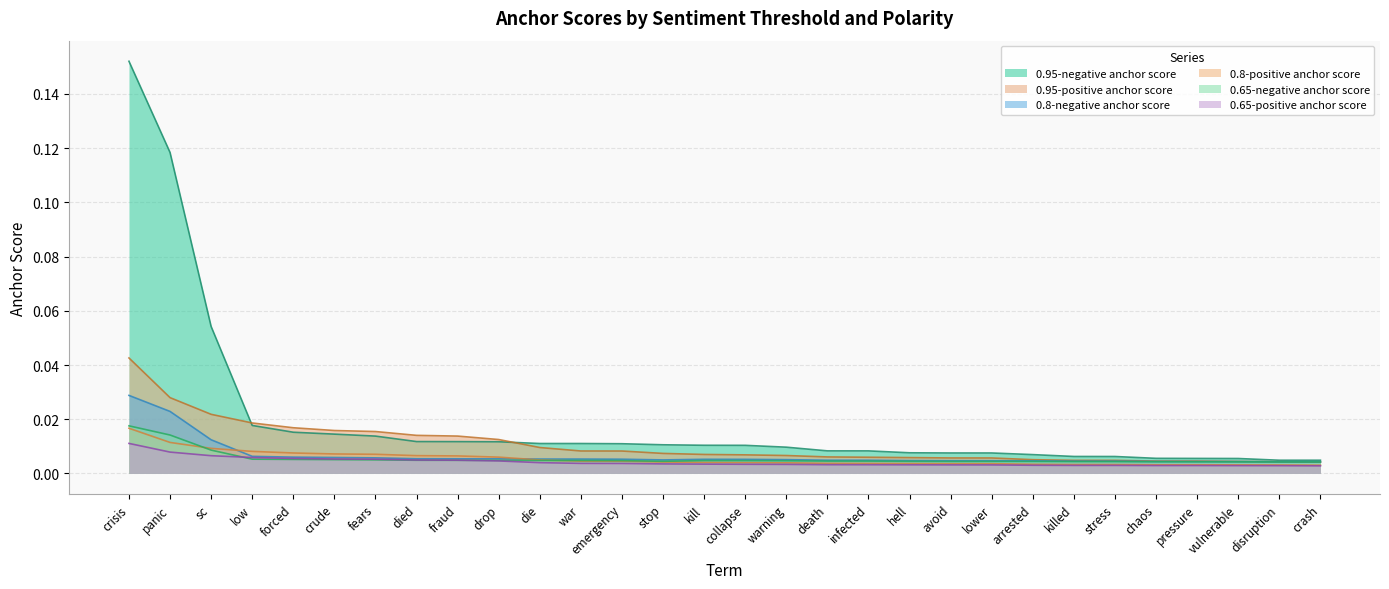

The value of 0.65-positive anchor score at stop is 0.0. True or false?

True